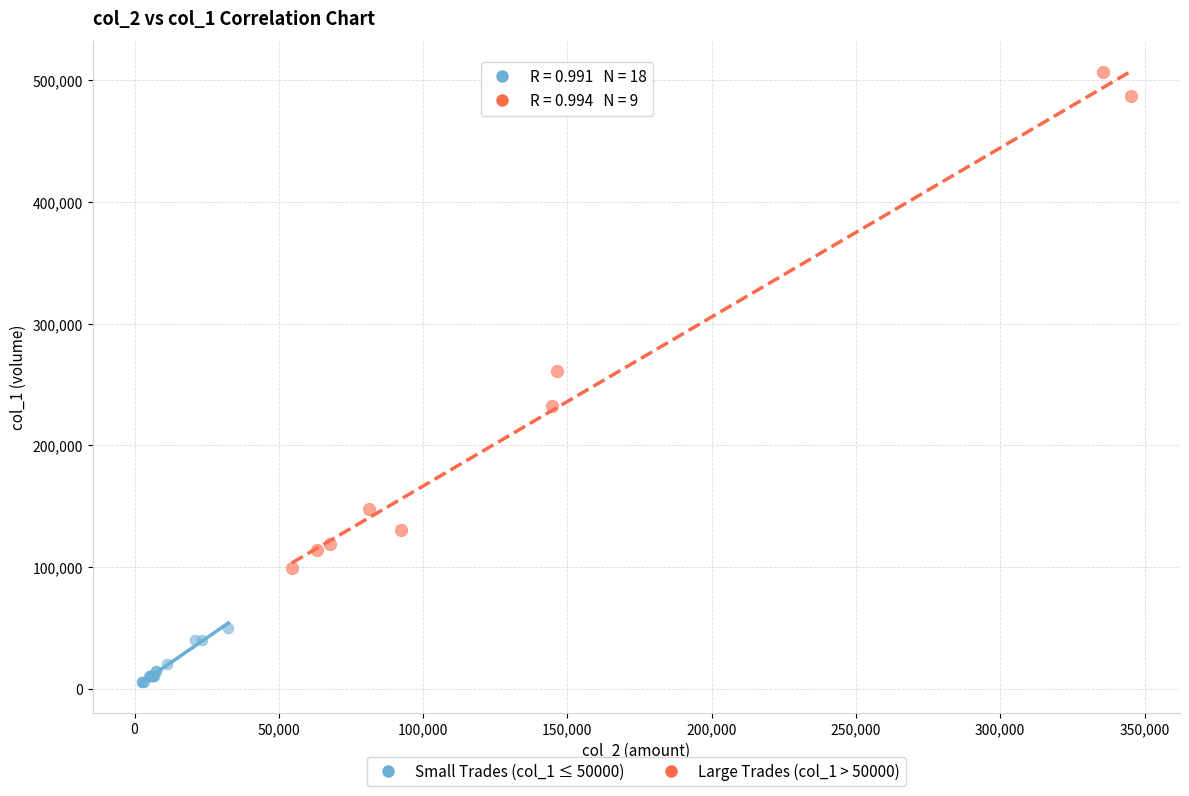

Which series contains the highest Y value?

Large Trades (col_1 > 50000)